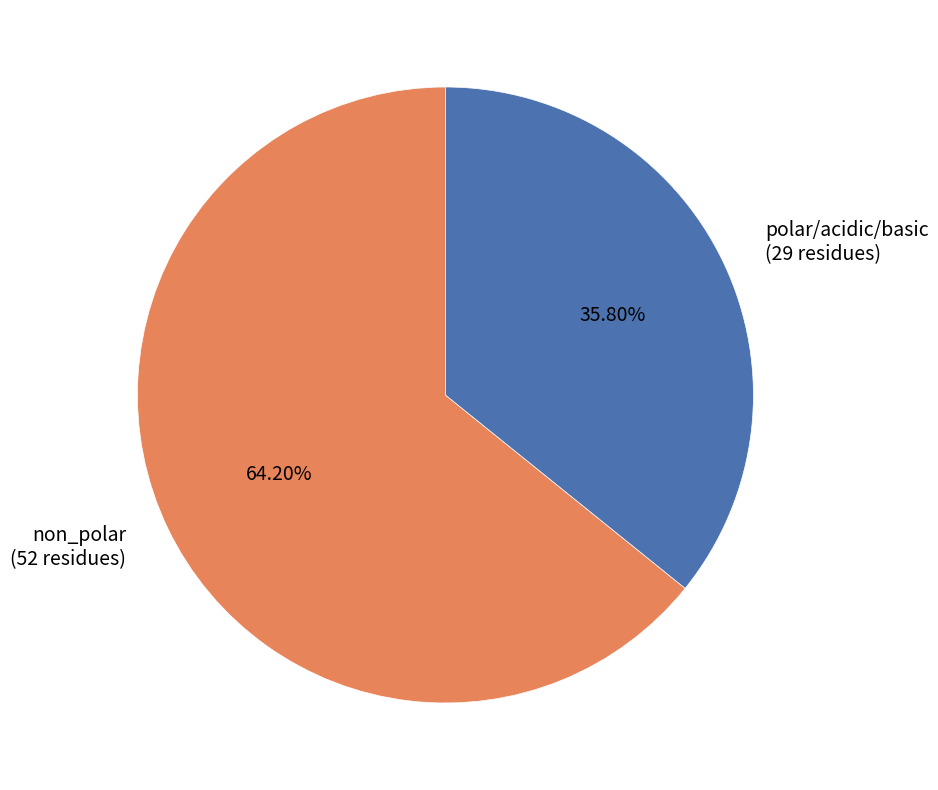

What is the smallest slice in the pie chart?

polar/acidic/basic